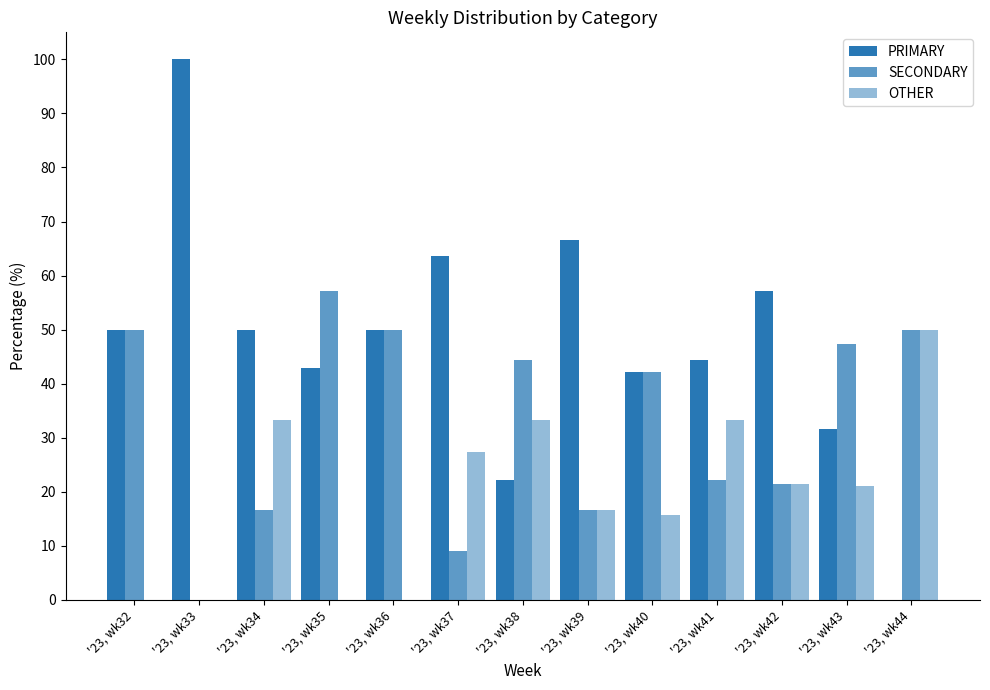

Count the number of categories in the chart.

13